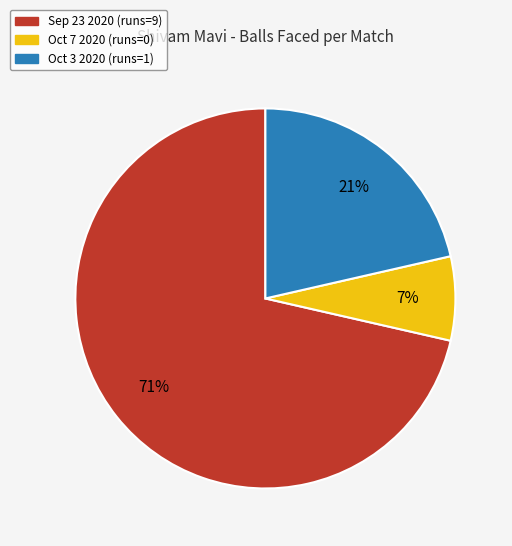

To the nearest percent, what is the difference between the Oct 7 2020 (runs=0) and Oct 3 2020 (runs=1) slice percentages?

14%